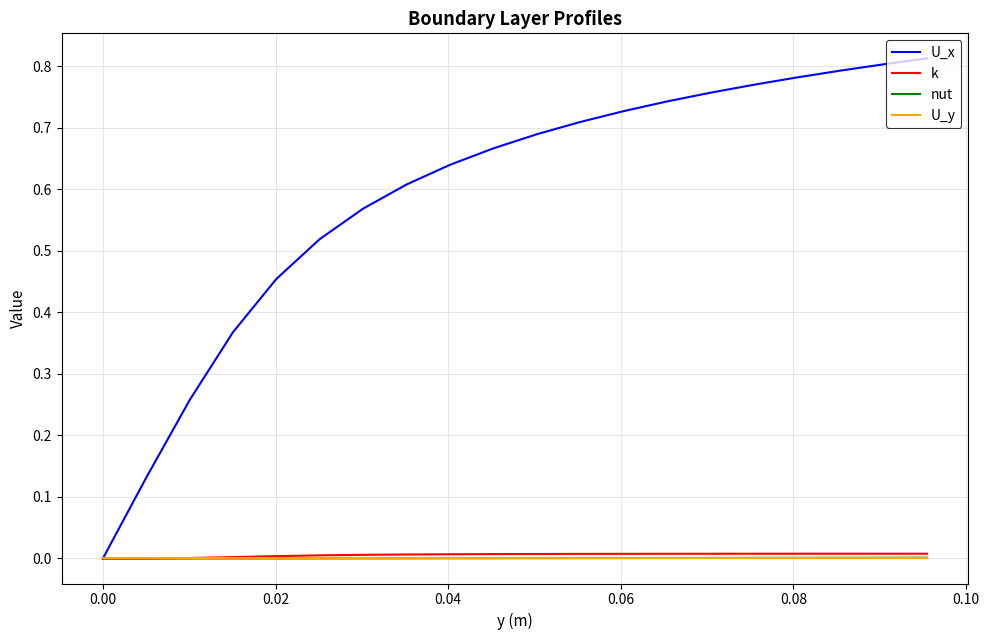

Does the chart have visible grid lines?

Yes